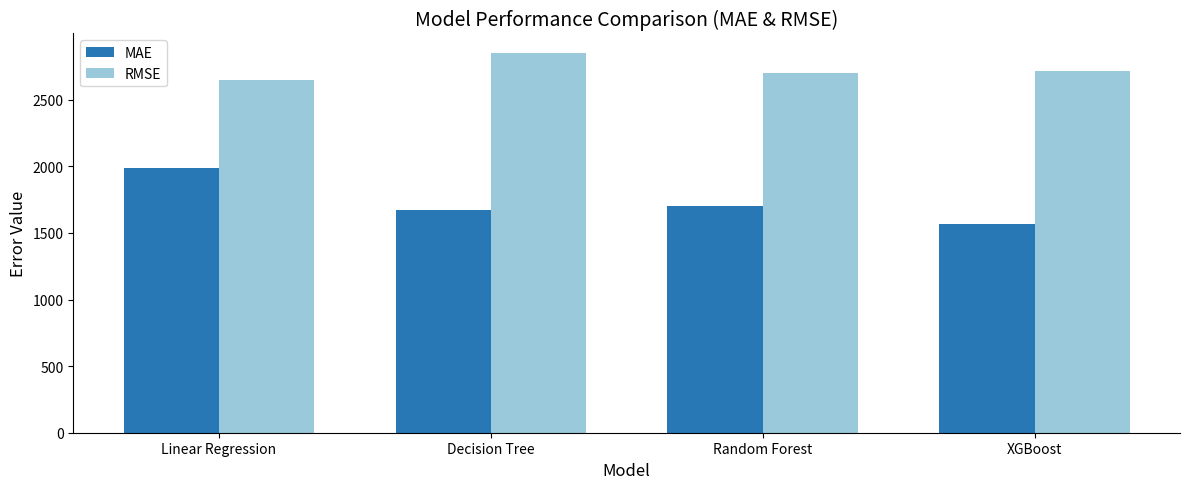

At XGBoost, list the series in order from largest to smallest.

RMSE, MAE